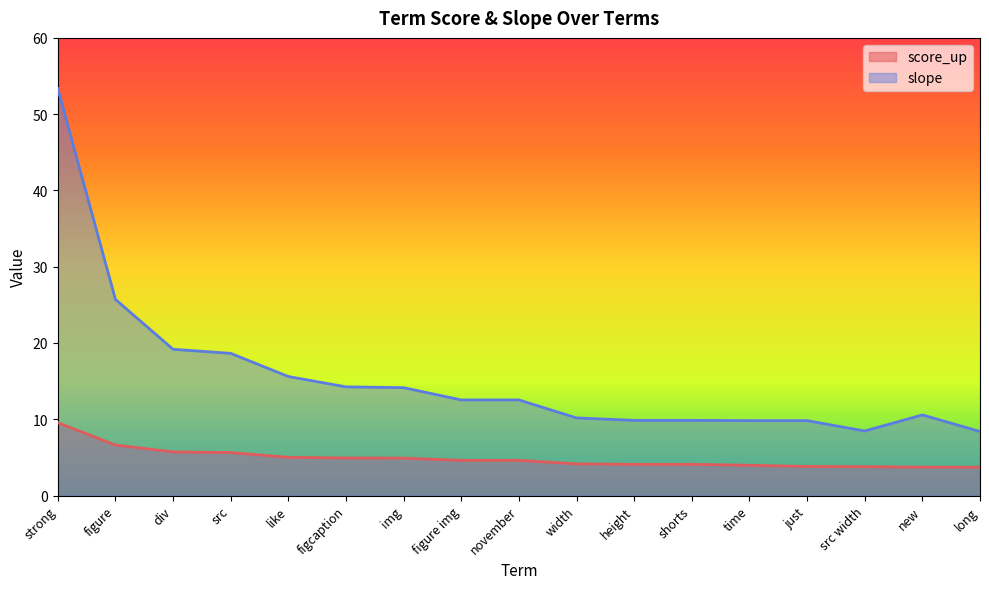

What is the sum of all slope values?

262.9